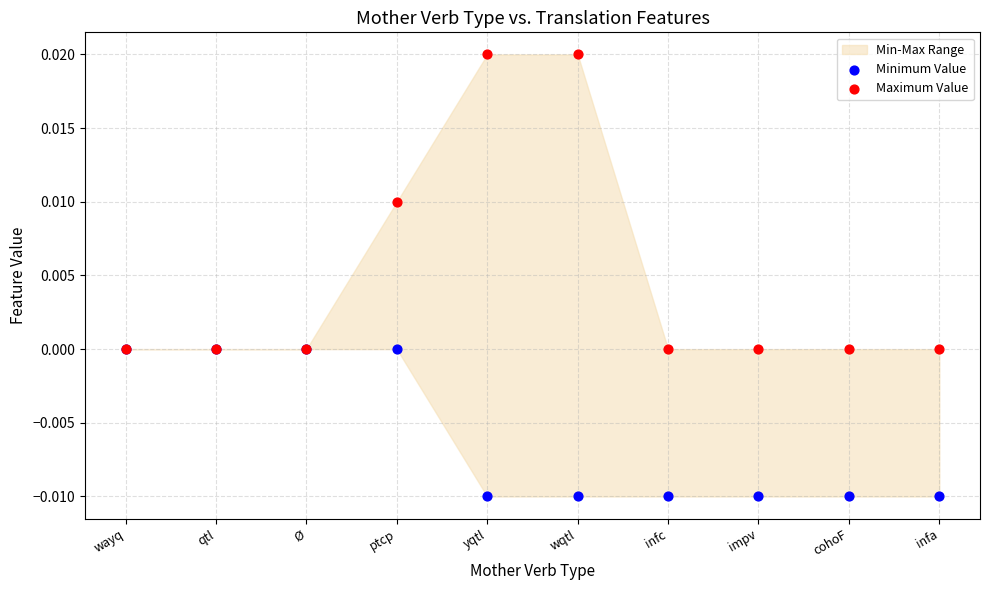

Which series reaches the maximum Y coordinate?

Maximum Value